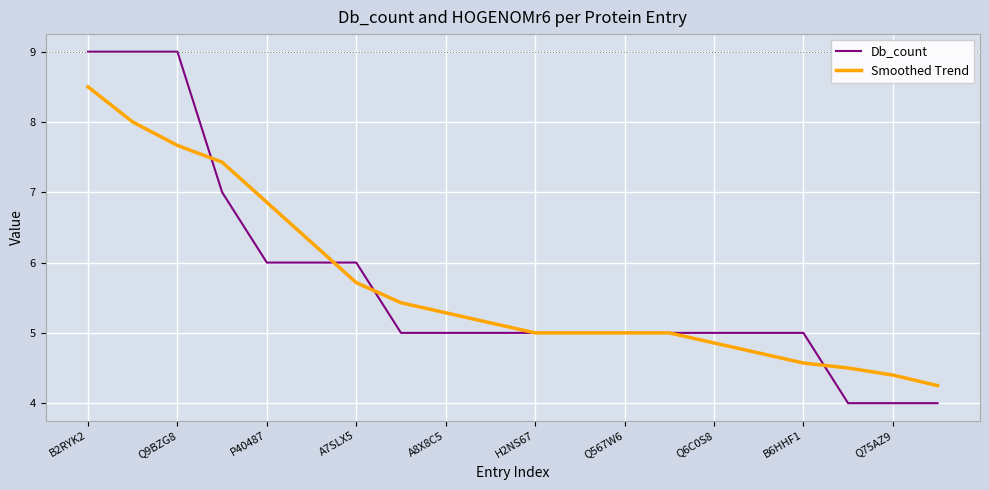

What is the maximum value for Db_count?

9.0